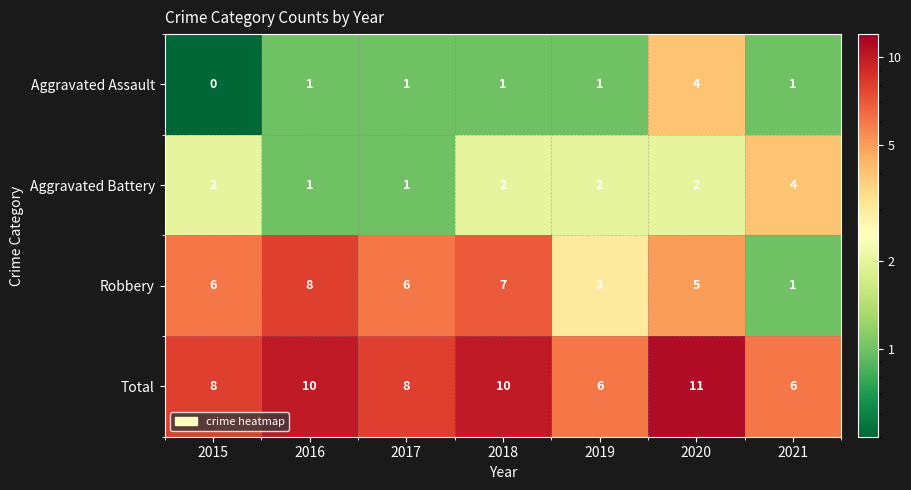

Rank the series at 2015 from lowest to highest value.

Aggravated Assault, Aggravated Battery, Robbery, Total